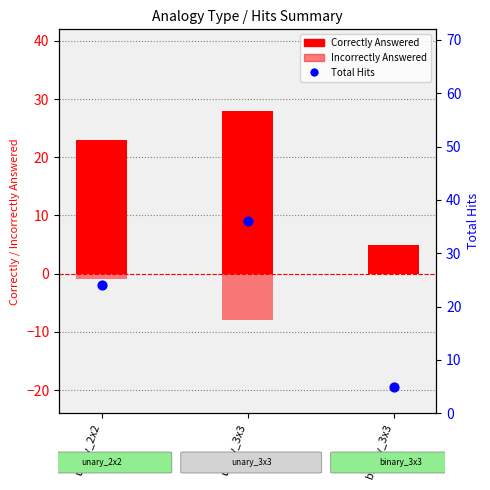

What is the total value across all series at binary_3x3?

10